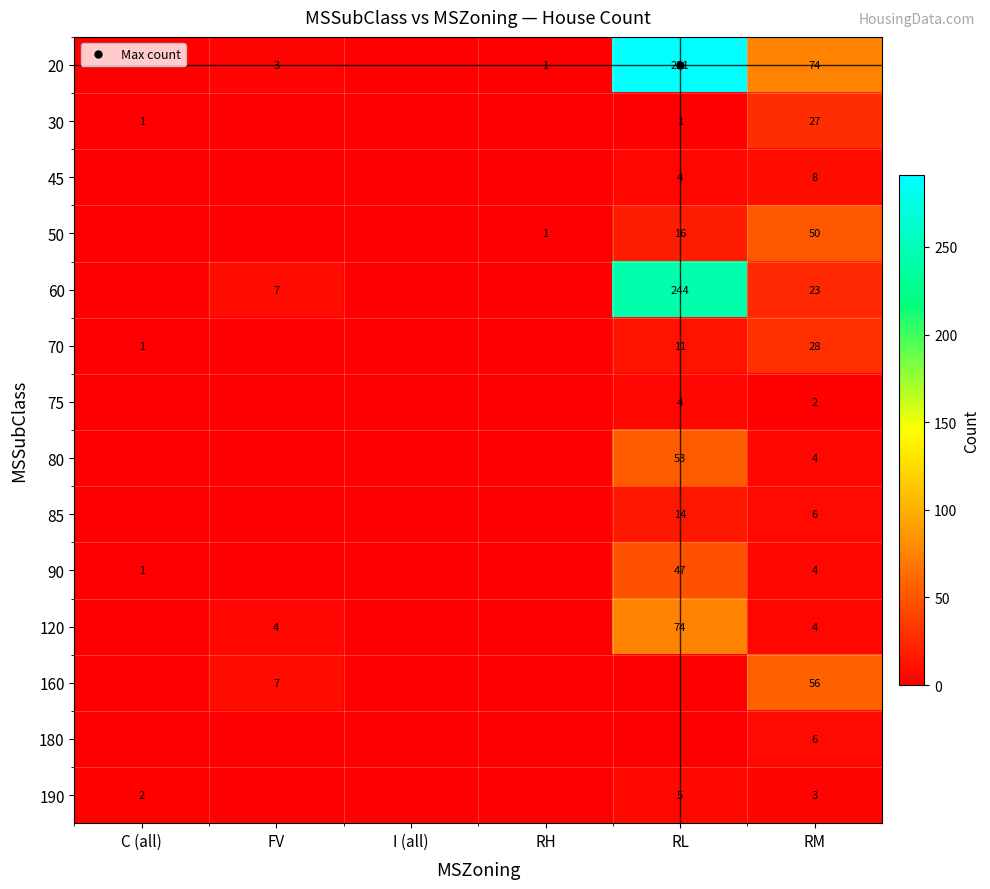

What is the difference between the 70 values at FV and RL?

11